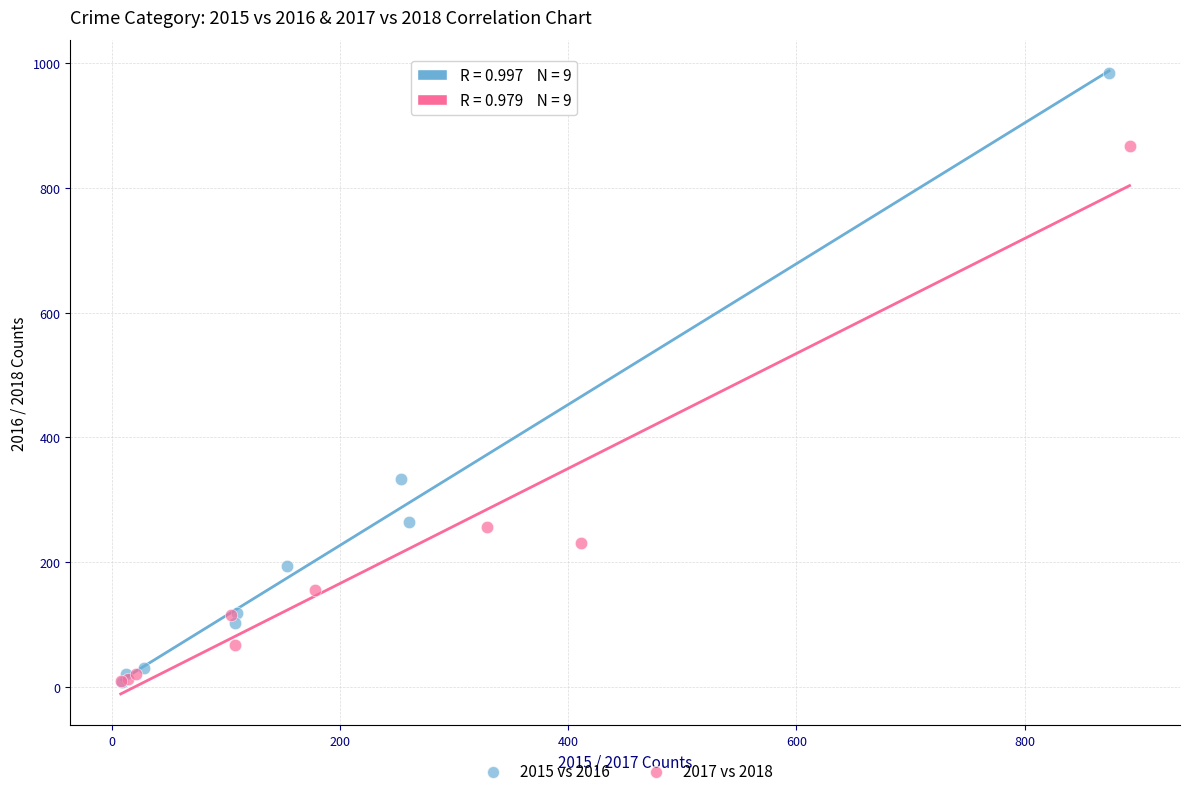

What are all the series names shown in the legend?

2015 vs 2016, 2017 vs 2018